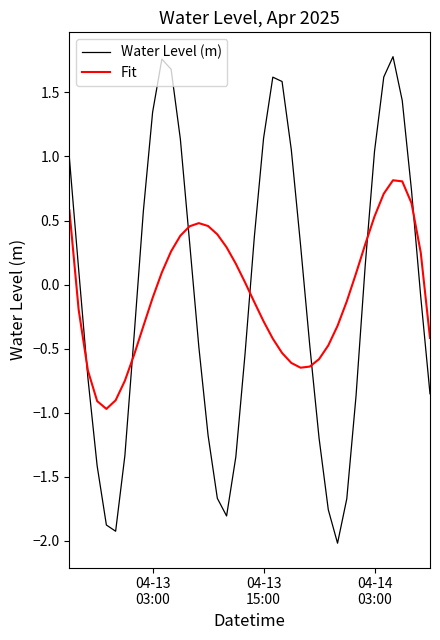

True or false: Water Level (m) and Fit intersect in this chart.

True